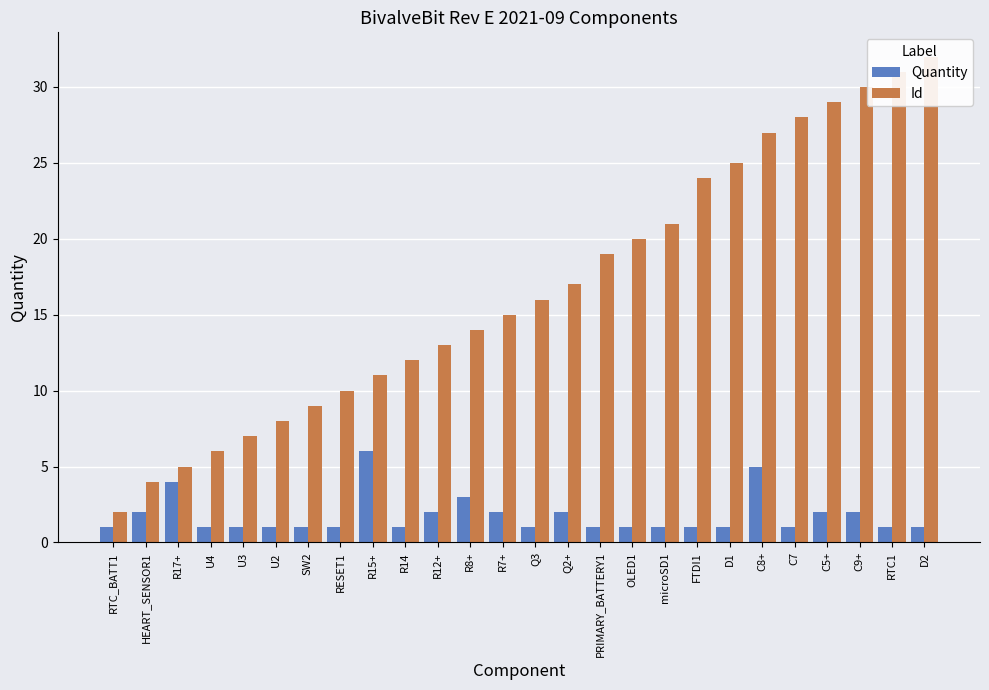

Which series has the widest spread of values?

Id